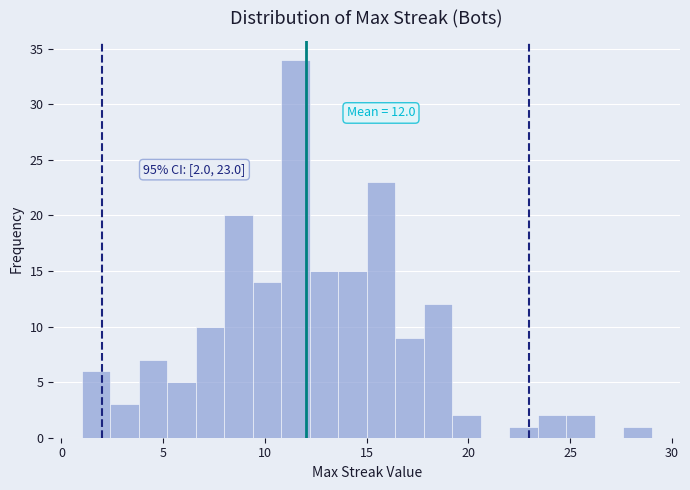

Around what value on the x-axis is the tallest bar? Give the approximate position of its centre, as read against the axis.

11.5